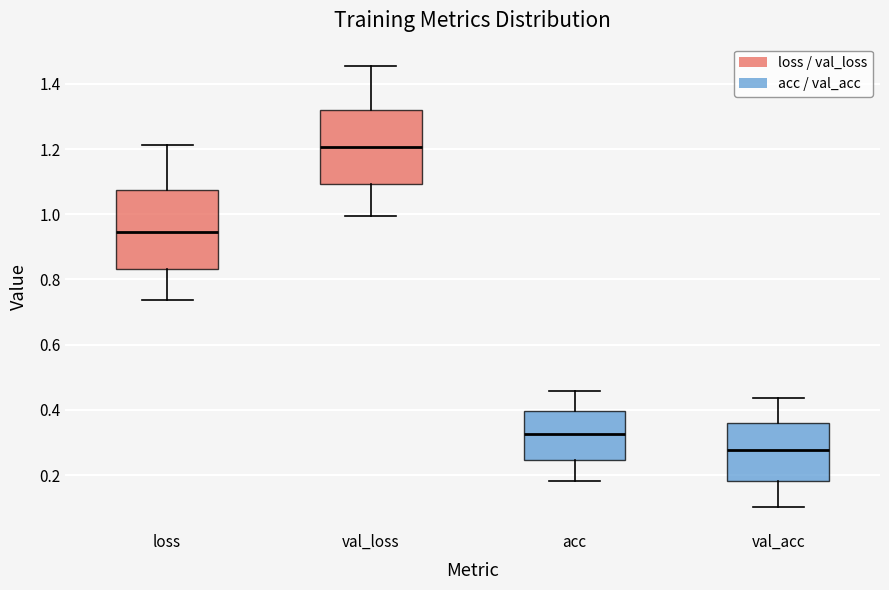

Where is the lower edge of the box for val_loss on the y-axis? The values are not printed on the chart, so give them approximately, as read against the axis.

1.10